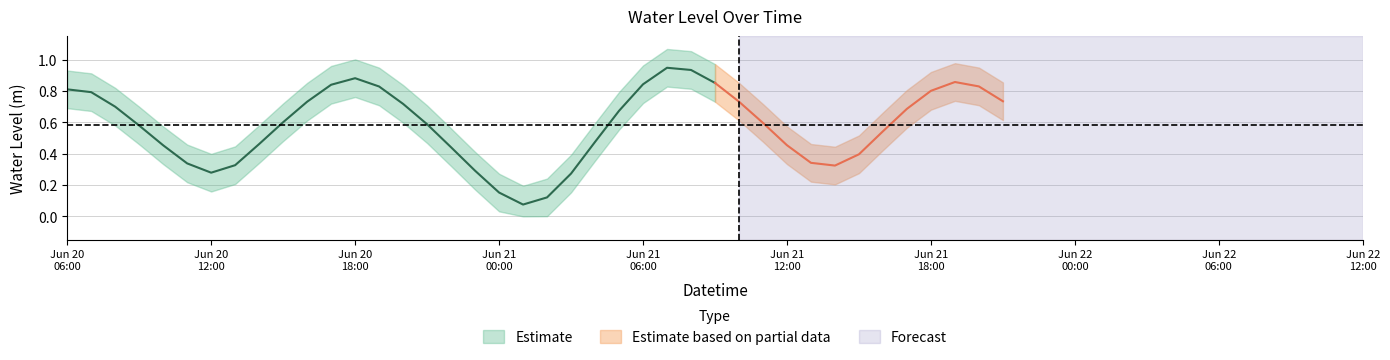

Which has a higher value, 2025-06-20 21:00:00 or 2025-06-20 23:00:00?

2025-06-20 21:00:00